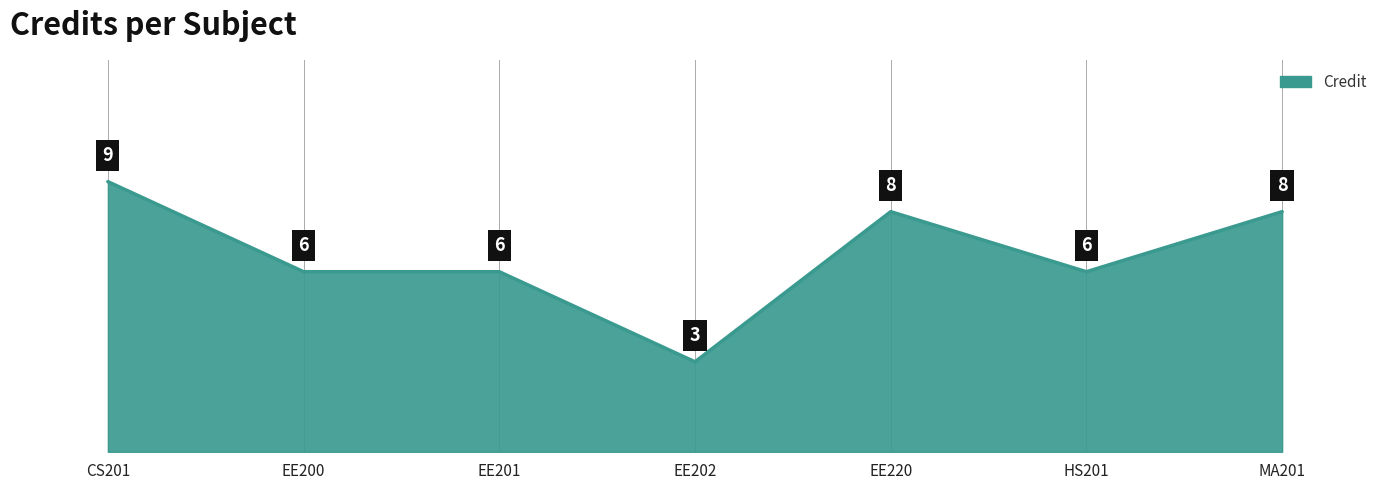

Is it true that the value at EE200 is 6?

True